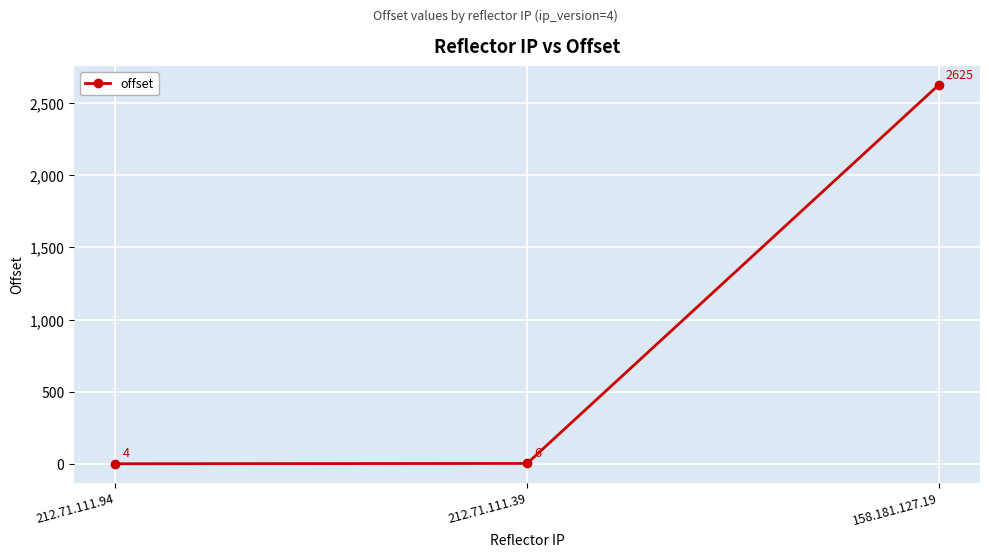

What is the difference between the values at 212.71.111.94 and 212.71.111.39?

2